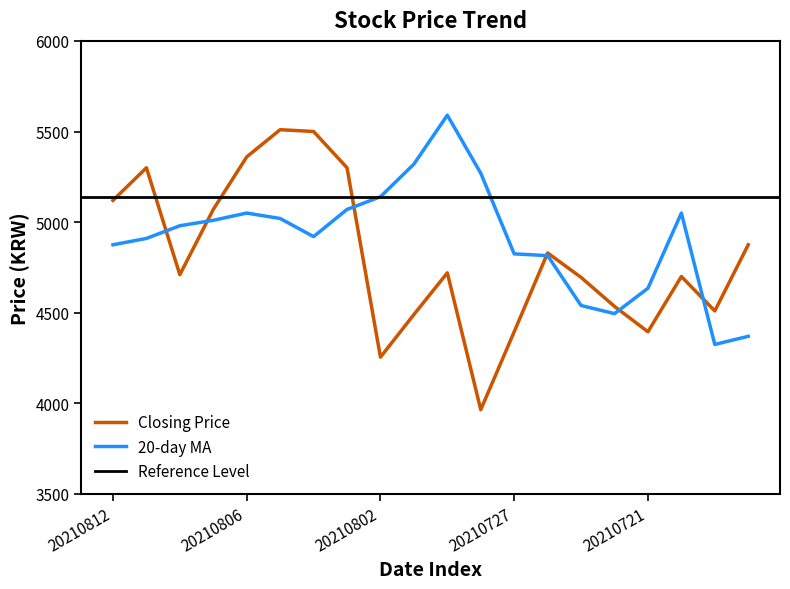

The value of Closing Price at 20210728 is 5873. True or false?

False